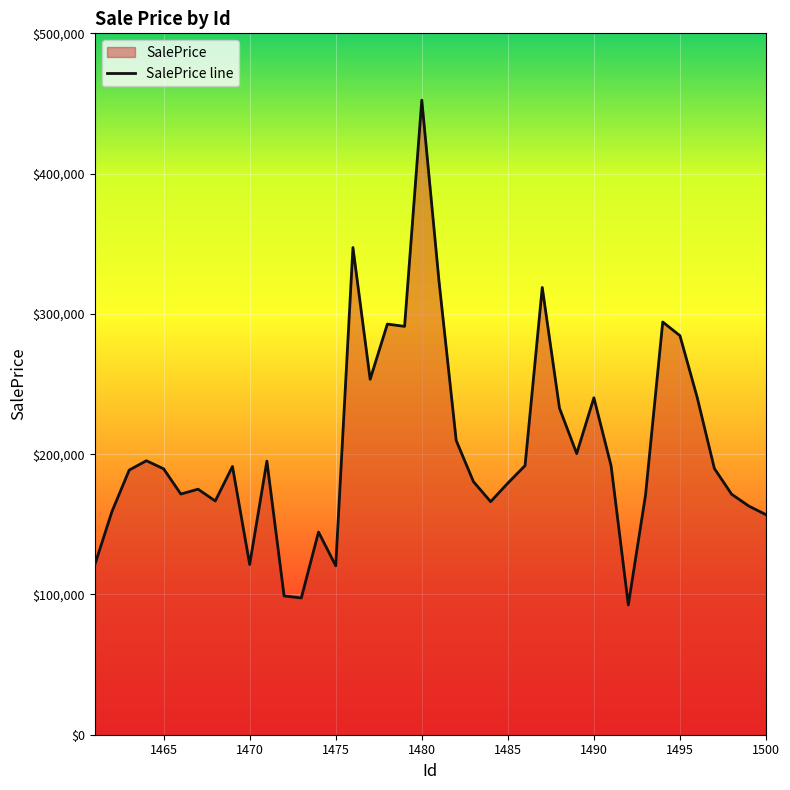

What is the change in value from 1485 to 1492?

-86863.5